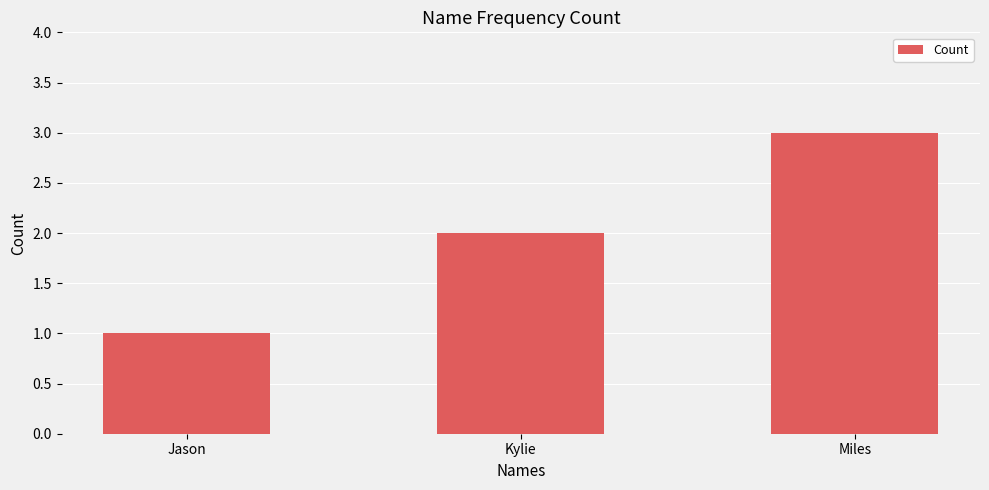

Count the values in the range 1 to 3.

3